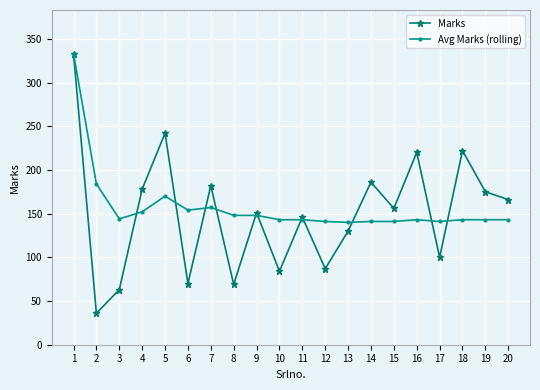

What are all the series names shown in the legend?

Marks, Avg Marks (rolling)